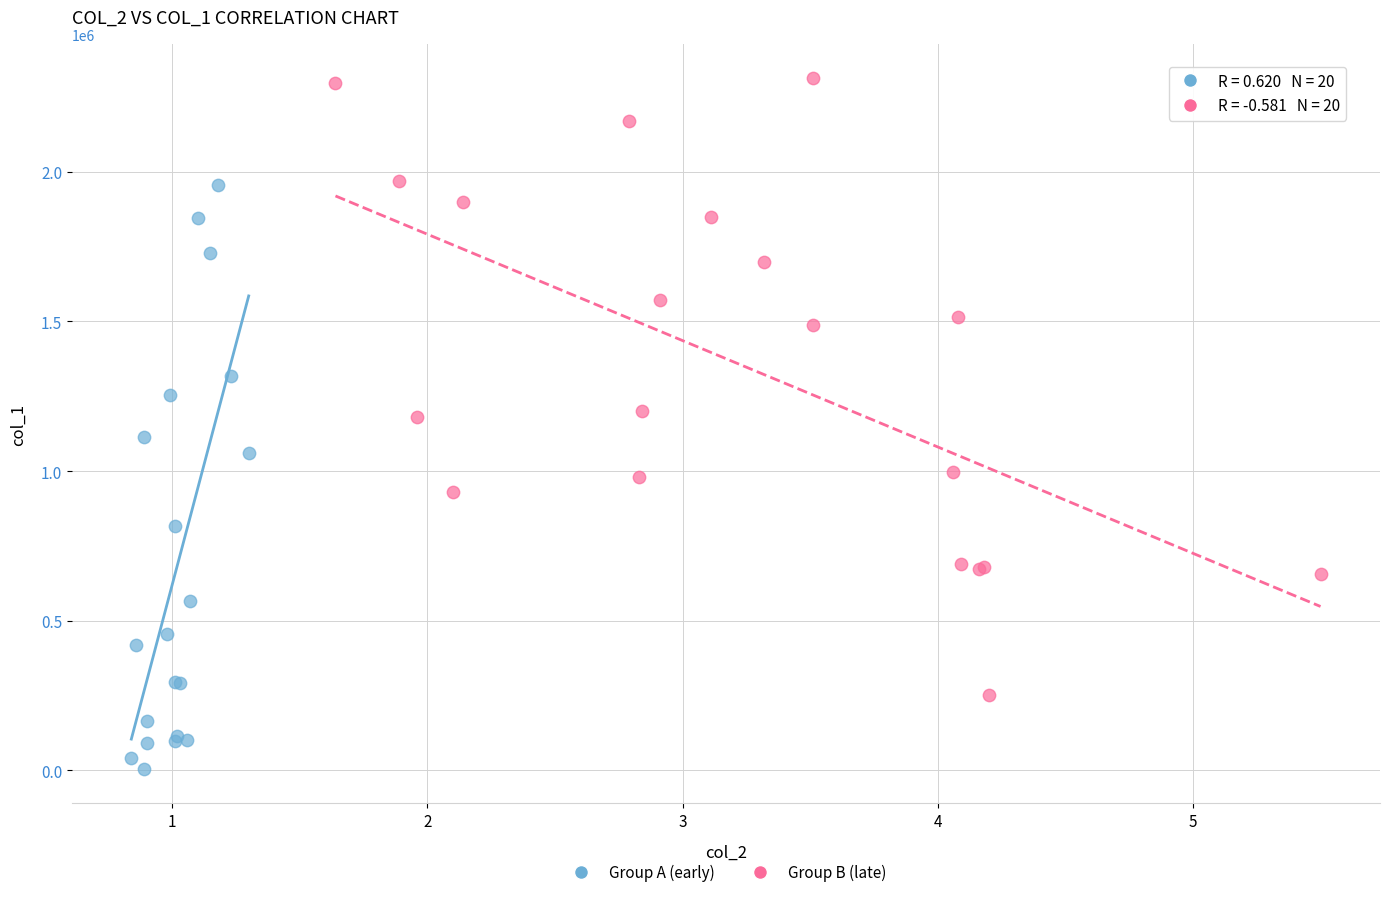

Which series reaches the maximum Y coordinate?

Group B (late)